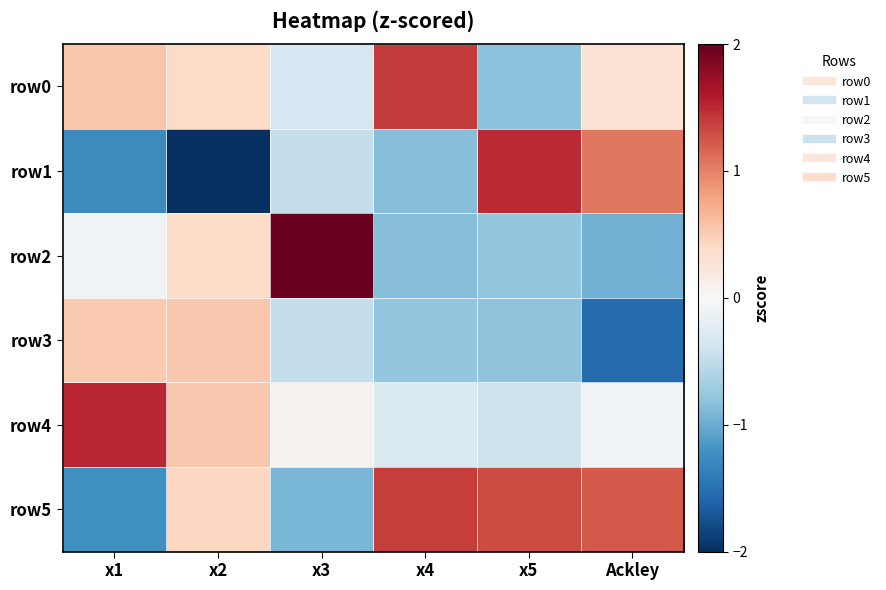

Reading left to right, list all the values displayed in this chart.

row0: x1=0.5	x2=0.4	x3=-0.3	x4=1.4	x5=-0.8	Ackley=0.3
row1: x1=-1.3	x2=-2.2	x3=-0.5	x4=-0.9	x5=1.5	Ackley=1.1
row2: x1=-0.1	x2=0.4	x3=2.1	x4=-0.8	x5=-0.8	Ackley=-1.0
row3: x1=0.5	x2=0.5	x3=-0.5	x4=-0.8	x5=-0.8	Ackley=-1.5
row4: x1=1.5	x2=0.5	x3=0.1	x4=-0.3	x5=-0.4	Ackley=-0.1
row5: x1=-1.2	x2=0.4	x3=-0.9	x4=1.4	x5=1.3	Ackley=1.2